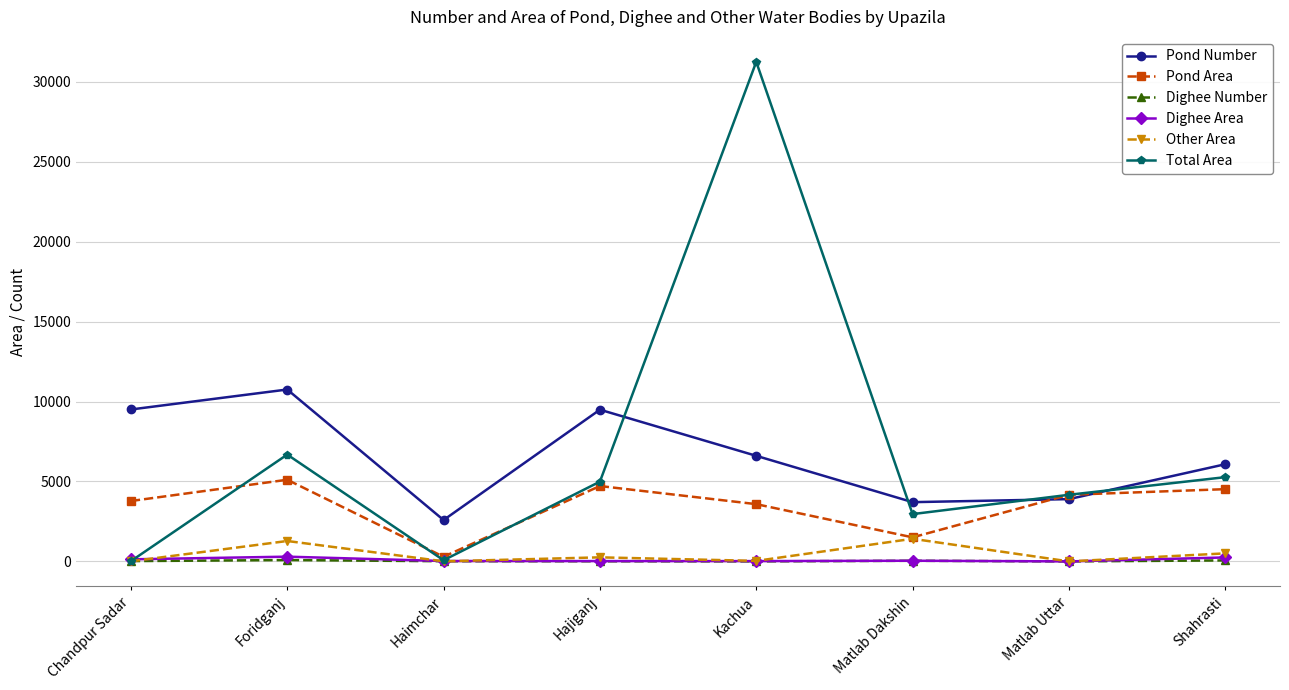

Which series has the widest spread of values?

Total Area